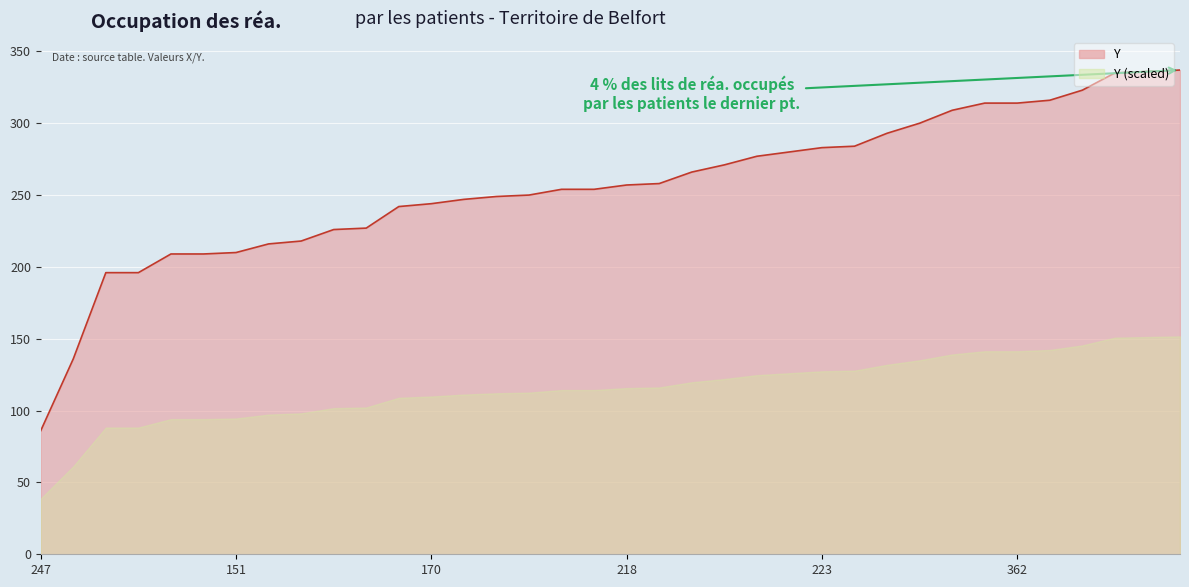

True or false: the data shows 316 at 367.

True